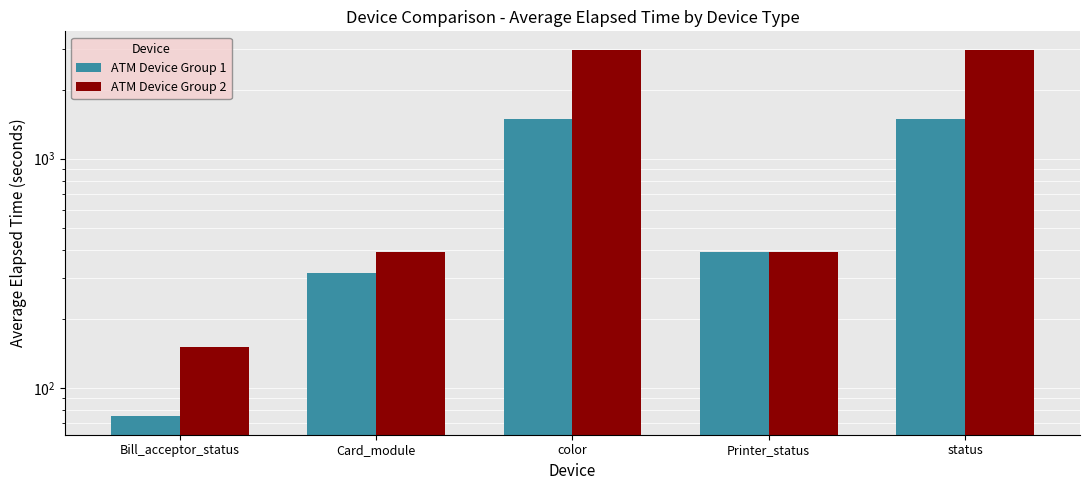

Which series has the largest total across all categories?

ATM Device Group 2